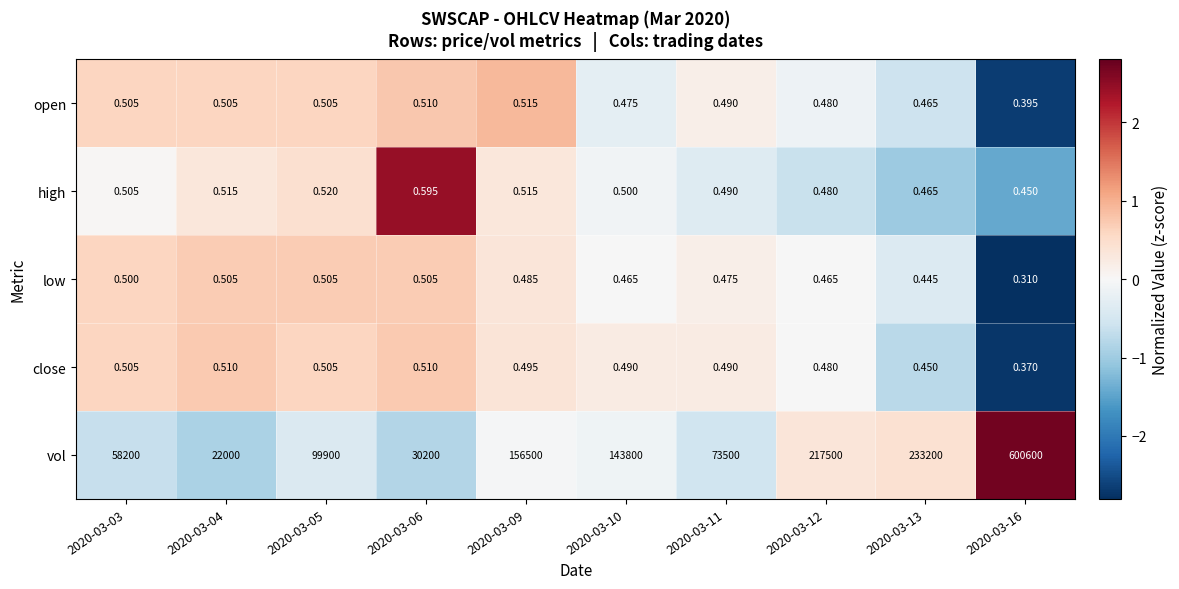

Rank the series by their maximum value, from lowest to highest.

low, close, open, high, vol